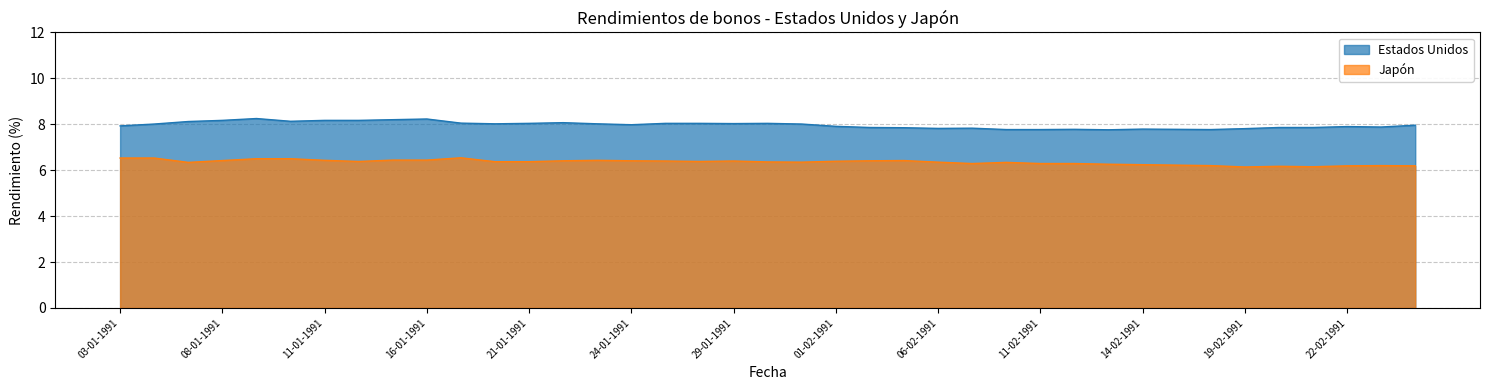

What is the label of the 18th point from the left?

28-01-1991